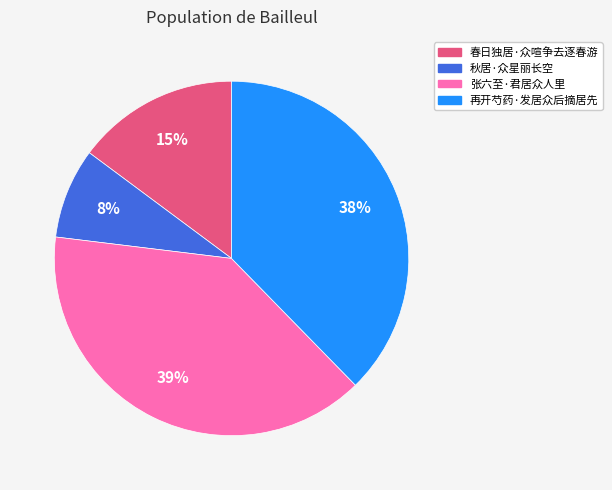

Combined, do 张六至·君居众人里 and 再开芍药·发居众后摘居先 account for over 50%?

Yes